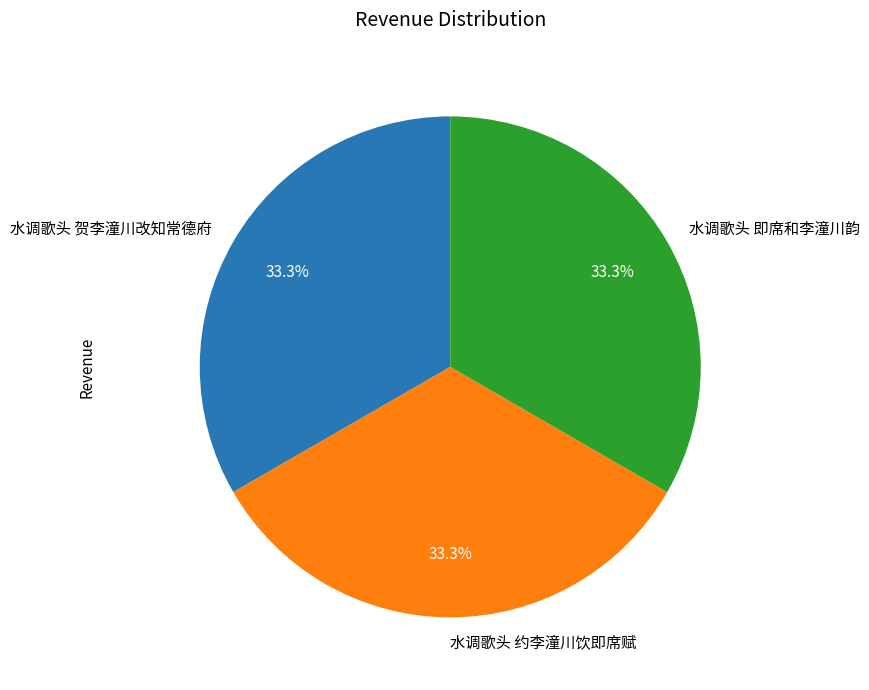

What percentage is NOT represented by 水调歌头 约李潼川饮即席赋?

66.7%